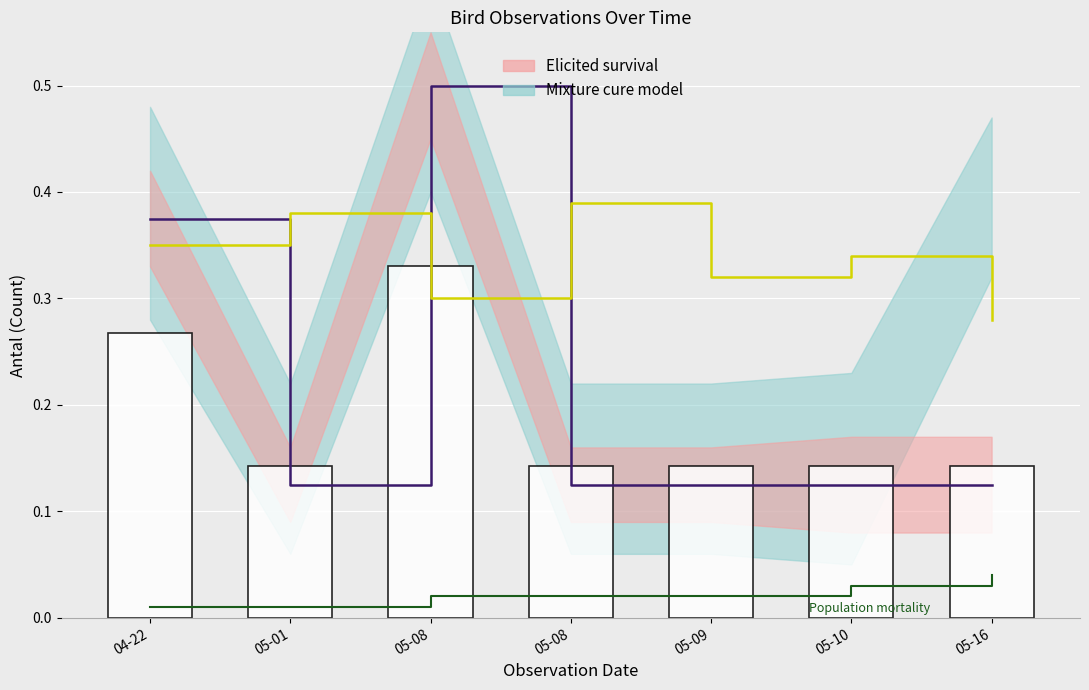

Which has a higher value, 05-08 or 04-22?

05-08